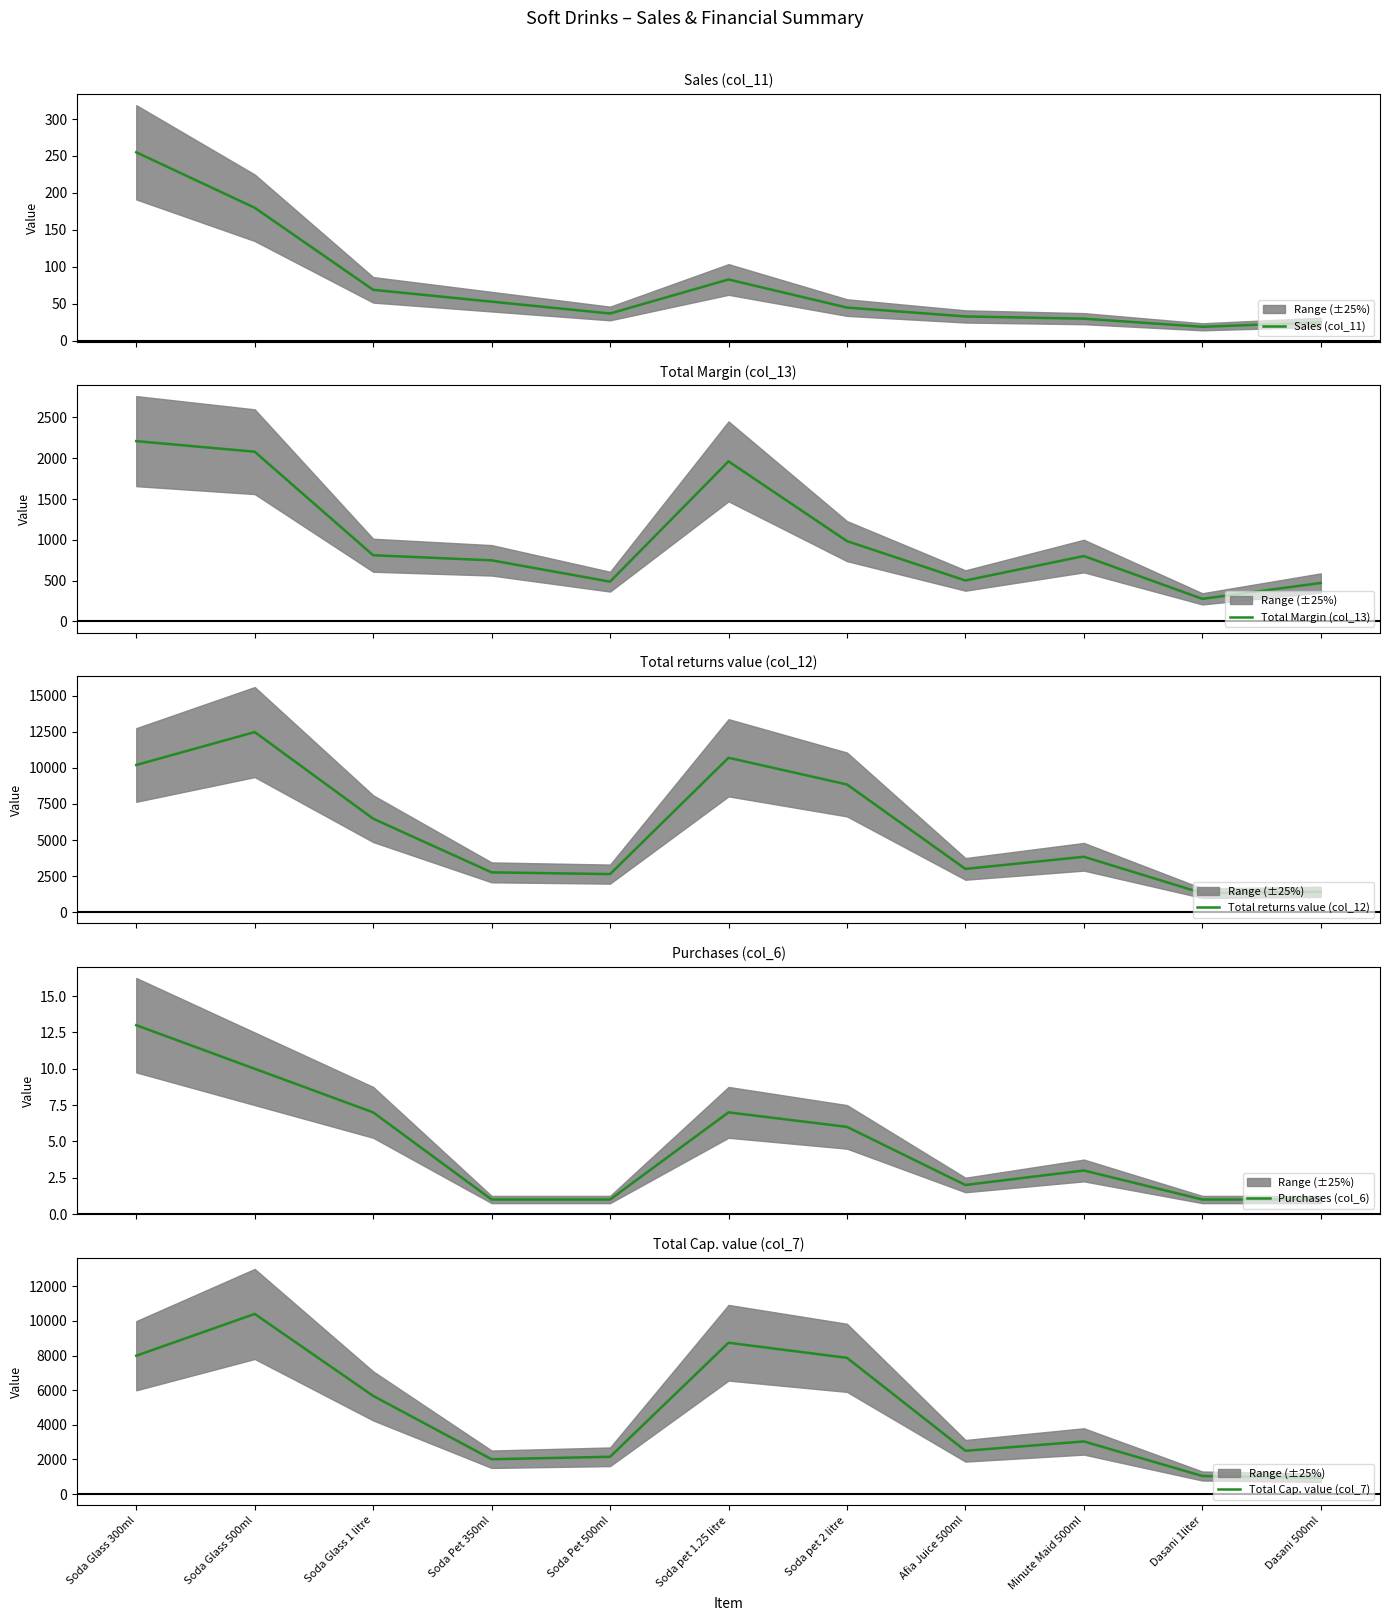

Reading left to right, what are all the values shown in this chart?

Sales (col_11): Soda Glass 300ml=255.0	Soda Glass 500ml=180.0	Soda Glass 1 litre=69.0	Soda Pet 350ml=53.0	Soda Pet 500ml=37.0	Soda pet 1.25 litre=83.0	Soda pet 2 litre=45.0	Afia Juice 500ml=33.0	Minute Maid 500ml=30.0	Dasani 1liter=19.0	Dasani 500ml=25.0
Total Margin (col_13): Soda Glass 300ml=2210.0	Soda Glass 500ml=2080.0	Soda Glass 1 litre=810.0	Soda Pet 350ml=747.5	Soda Pet 500ml=485.8	Soda pet 1.25 litre=1961.7	Soda pet 2 litre=983.3	Afia Juice 500ml=500.0	Minute Maid 500ml=800.0	Dasani 1liter=275.0	Dasani 500ml=470.0
Total returns value (col_12): Soda Glass 300ml=10200.0	Soda Glass 500ml=12480.0	Soda Glass 1 litre=6480.0	Soda Pet 350ml=2760.0	Soda Pet 500ml=2640.0	Soda pet 1.25 litre=10700.0	Soda pet 2 litre=8850.0	Afia Juice 500ml=3000.0	Minute Maid 500ml=3840.0	Dasani 1liter=1320.0	Dasani 500ml=1410.0
Purchases (col_6): Soda Glass 300ml=13.0	Soda Glass 500ml=10.0	Soda Glass 1 litre=7.0	Soda Pet 350ml=1.0	Soda Pet 500ml=1.0	Soda pet 1.25 litre=7.0	Soda pet 2 litre=6.0	Afia Juice 500ml=2.0	Minute Maid 500ml=3.0	Dasani 1liter=1.0	Dasani 500ml=1.0
Total Cap. value (col_7): Soda Glass 300ml=7990.0	Soda Glass 500ml=10400.0	Soda Glass 1 litre=5670.0	Soda Pet 350ml=2012.5	Soda Pet 500ml=2154.2	Soda pet 1.25 litre=8738.3	Soda pet 2 litre=7866.7	Afia Juice 500ml=2500.0	Minute Maid 500ml=3040.0	Dasani 1liter=1045.0	Dasani 500ml=940.0